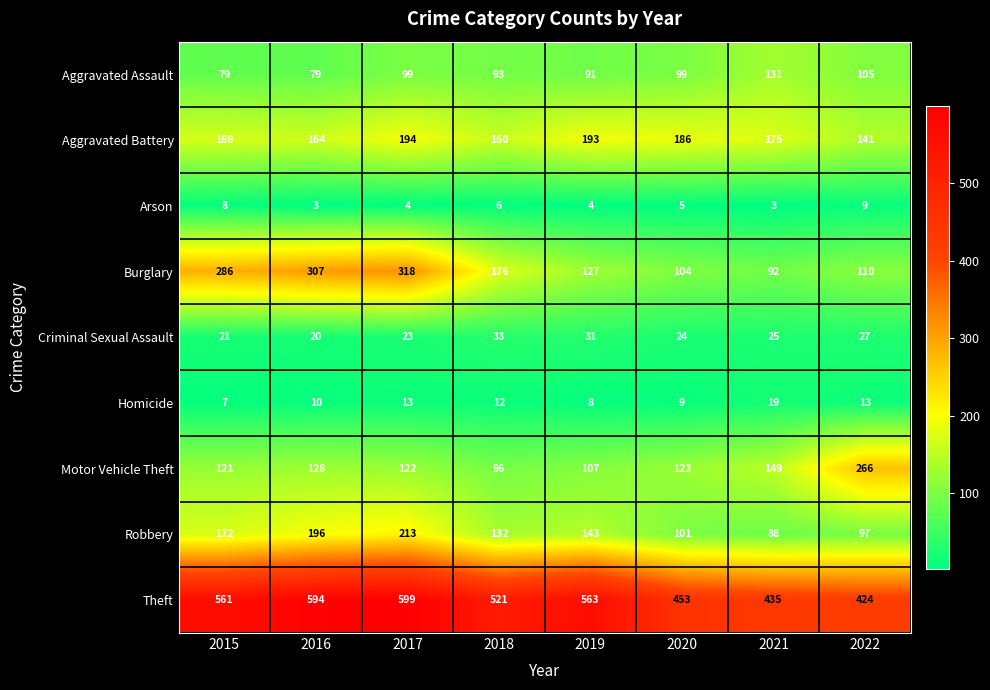

Rank the series by their maximum value, from lowest to highest.

Arson, Homicide, Criminal Sexual Assault, Aggravated Assault, Aggravated Battery, Robbery, Motor Vehicle Theft, Burglary, Theft